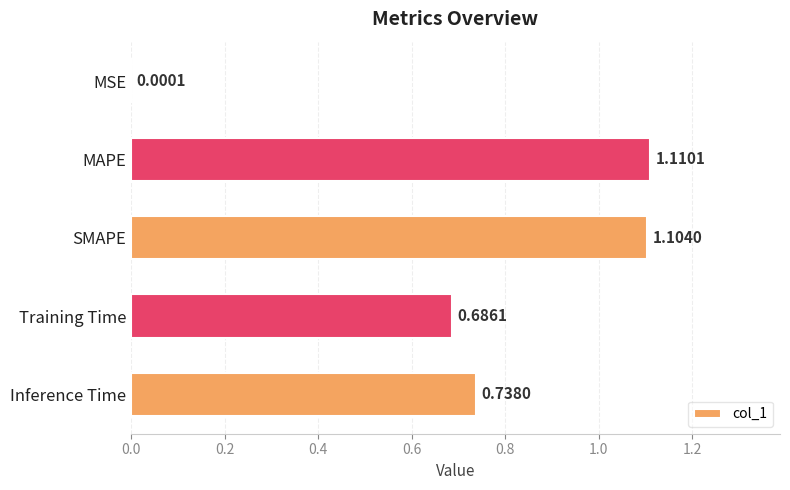

Are the bars horizontal?

Yes